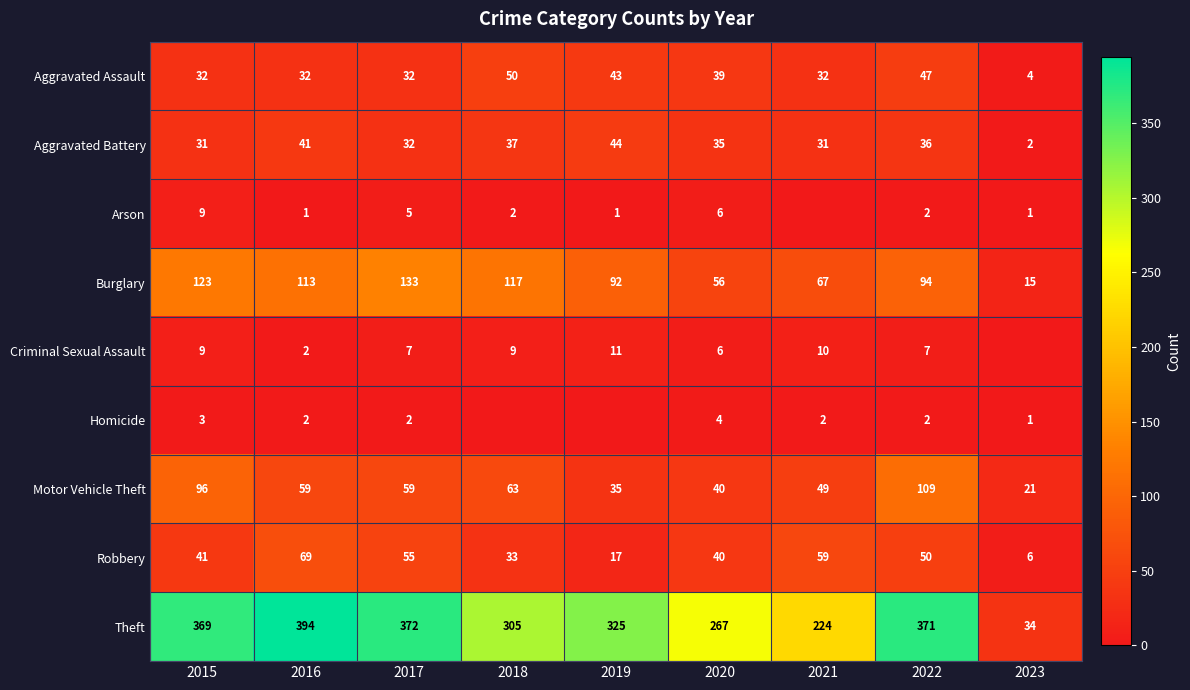

How many data points in Burglary are less than 94?

4